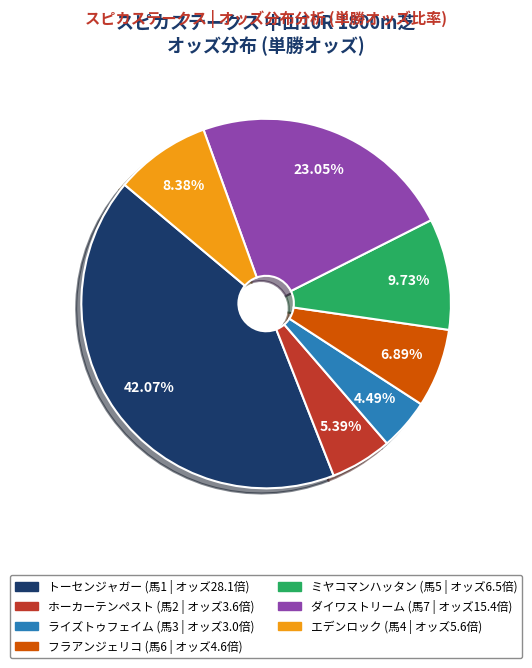

What percentage is the エデンロック slice, to the nearest percent?

8%